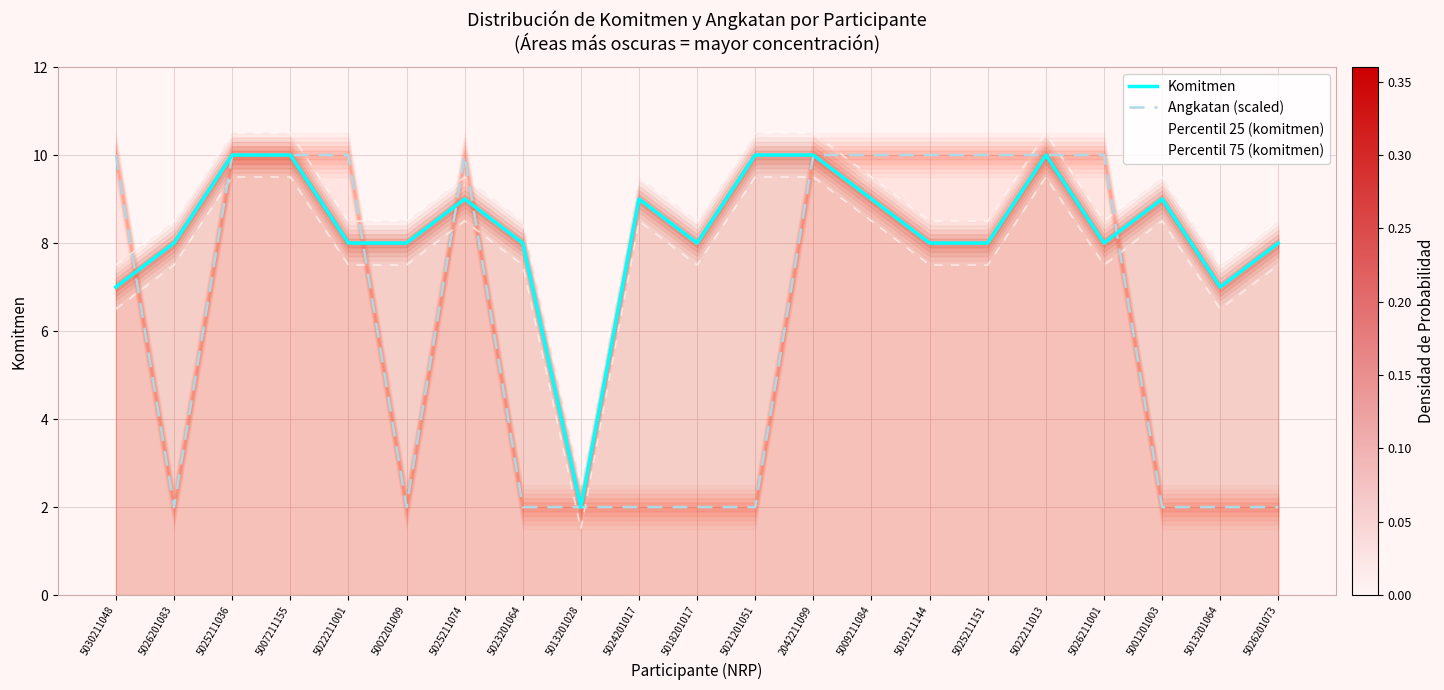

What are all the series names shown in the legend?

Komitmen, Angkatan (scaled), Percentil 25 (komitmen), Percentil 75 (komitmen)